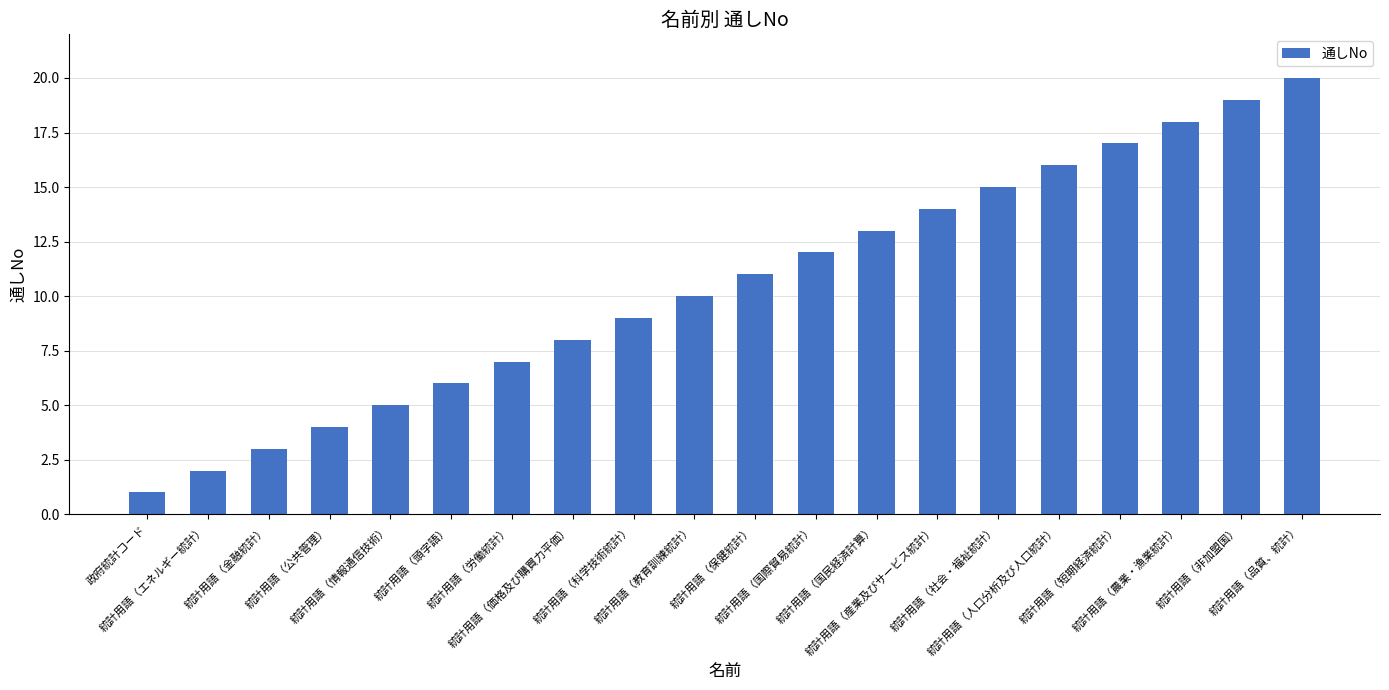

What is the label of the 13th bar from the left?

統計用語（国民経済計算）